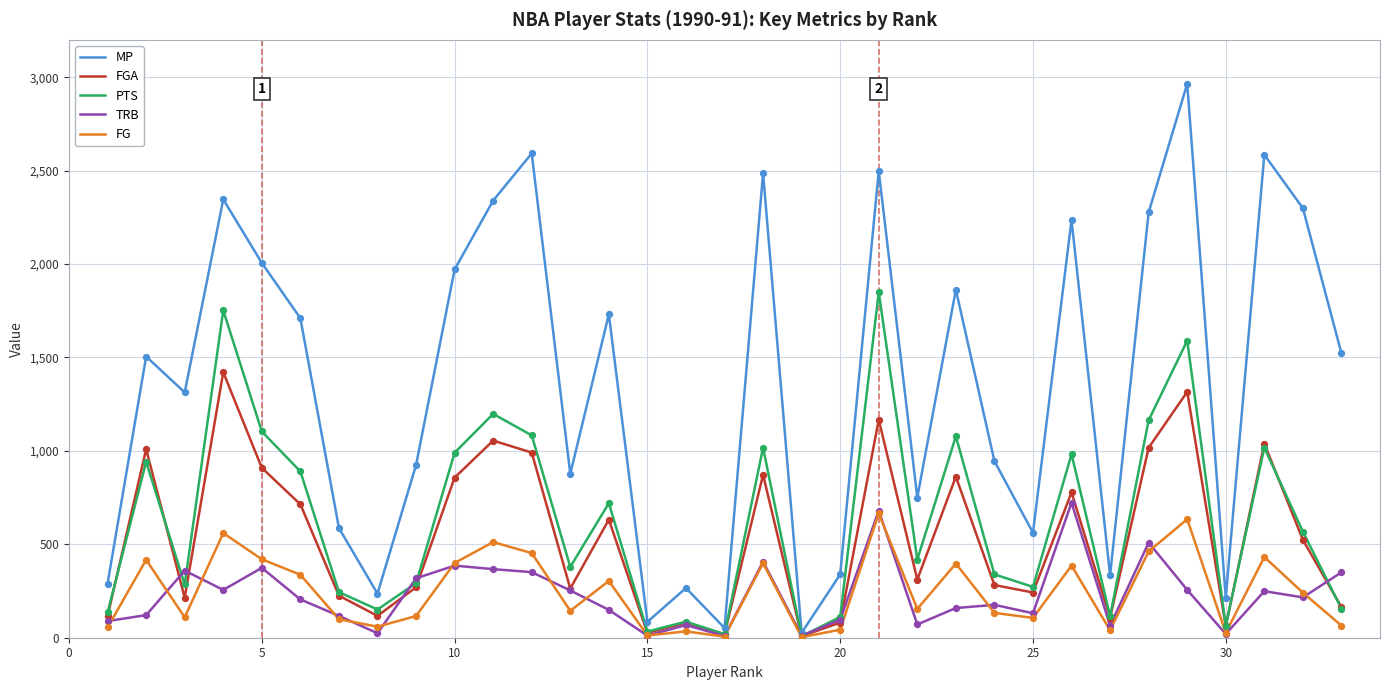

At how many categories does at least one series exceed 730?

22